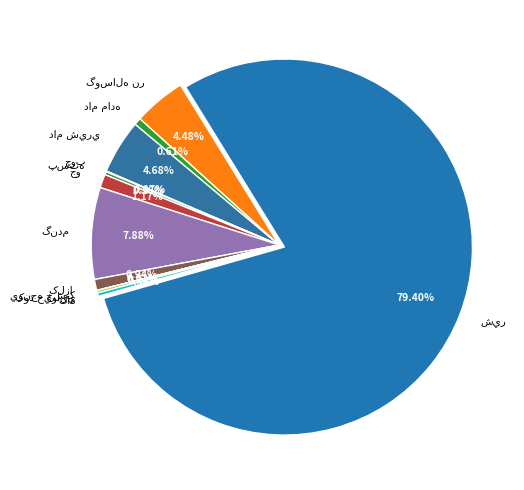

Is there any slice that represents more than half of the pie?

Yes